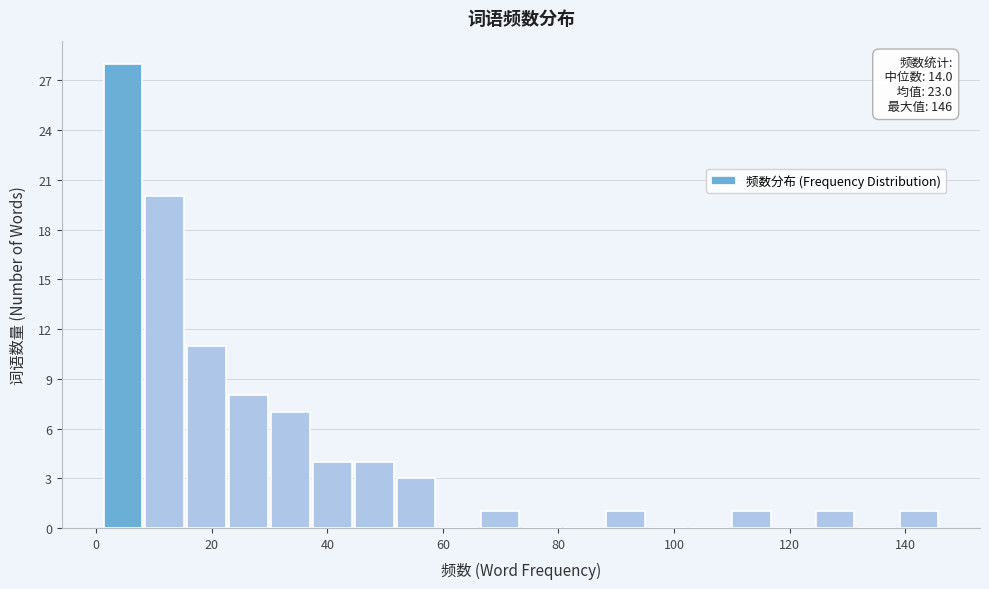

Around what value on the x-axis is the tallest bar? Give the approximate position of its centre, as read against the axis.

4